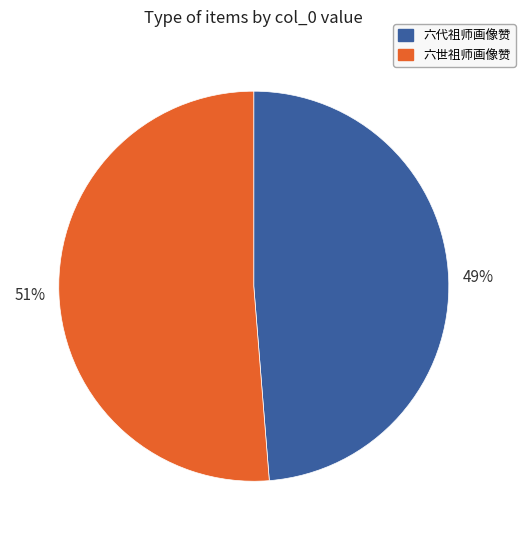

Is there a majority slice in this chart?

Yes